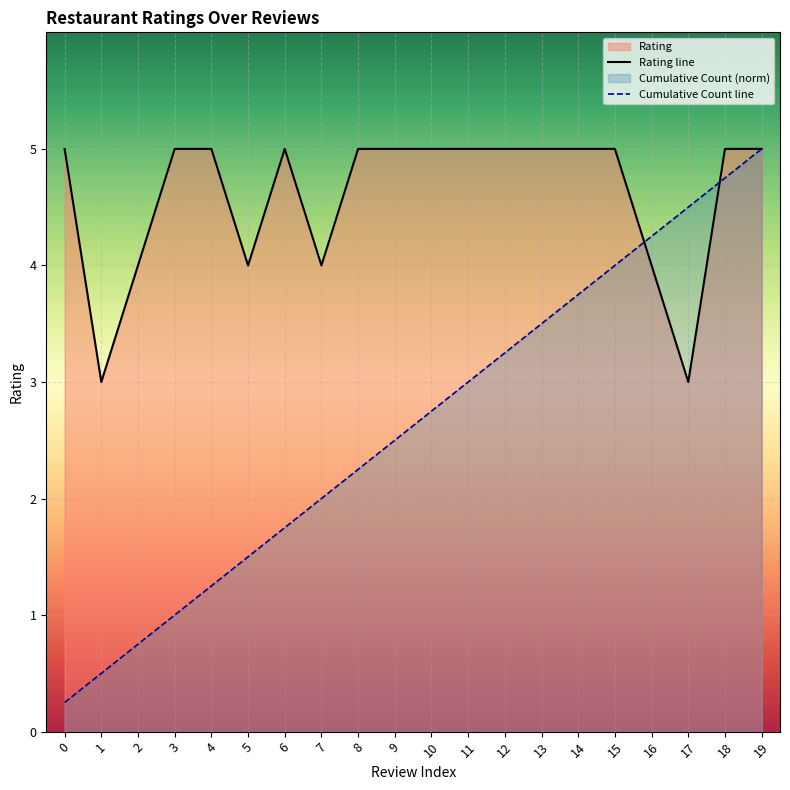

The value at 6 is 7. True or false?

False